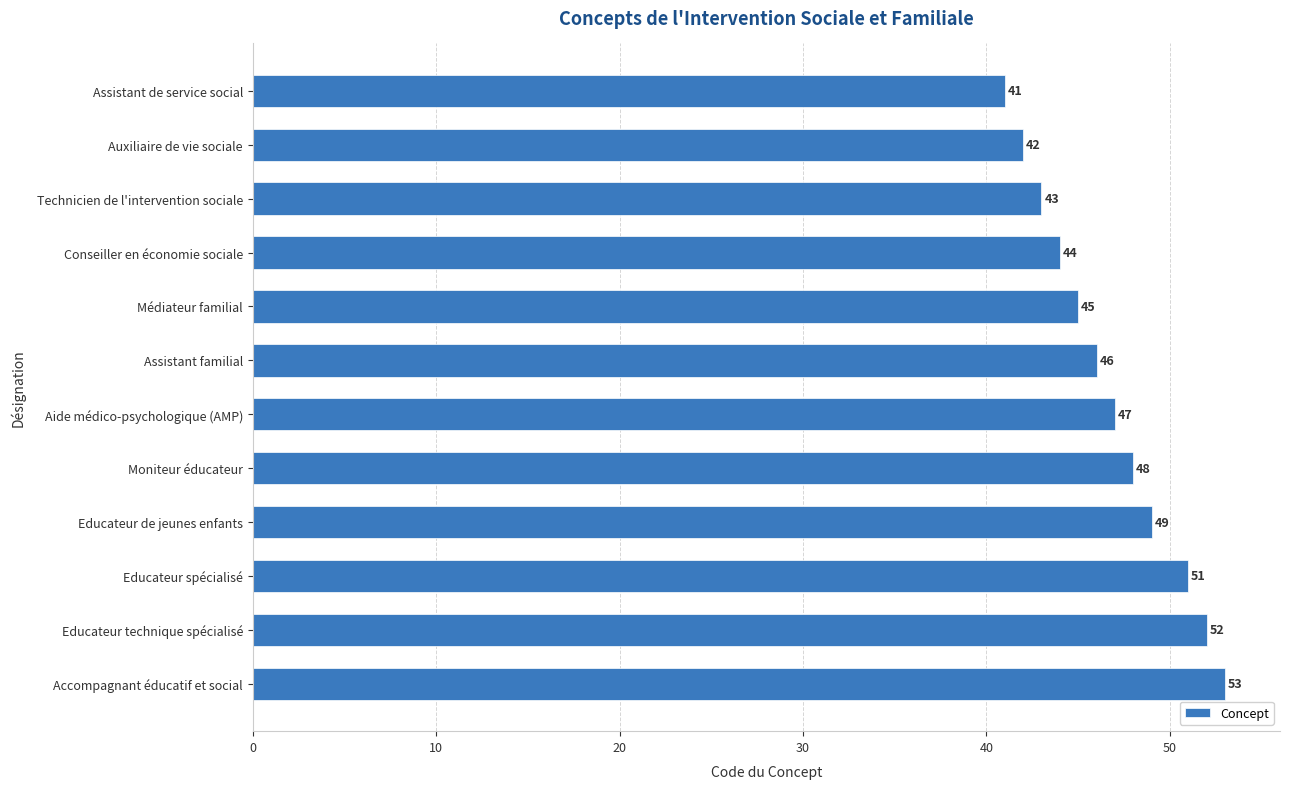

Which has a higher value, Educateur technique spécialisé or Moniteur éducateur?

Educateur technique spécialisé